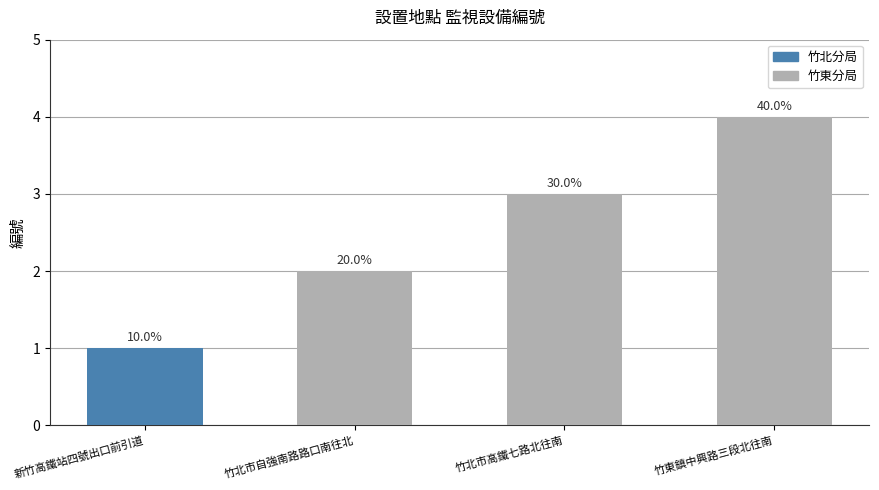

Does the chart contain stacked bars?

No